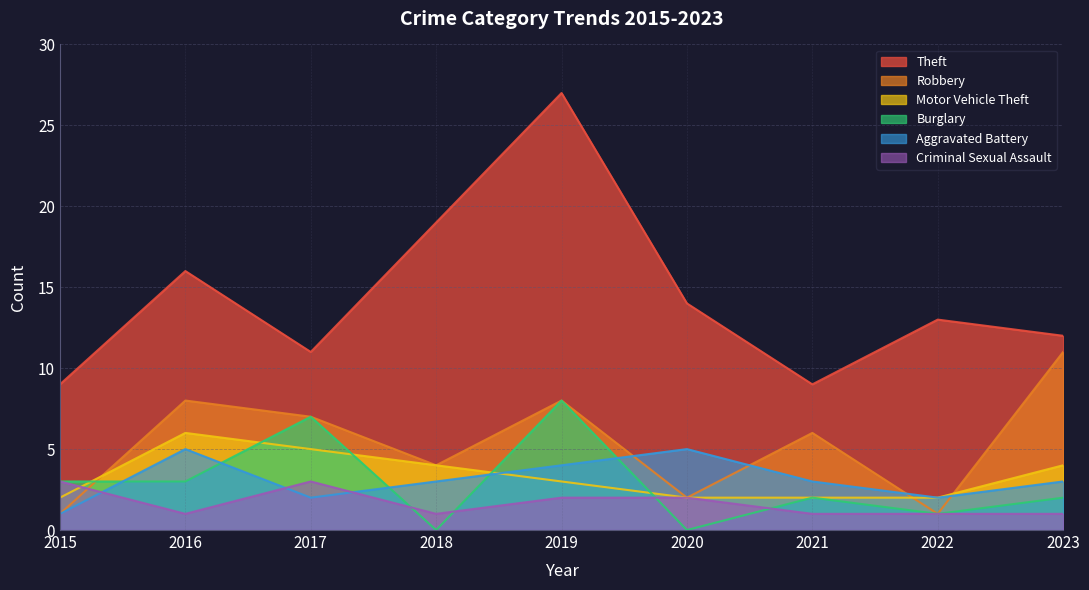

What is the value of the Aggravated Battery point at the 9th from the left?

3